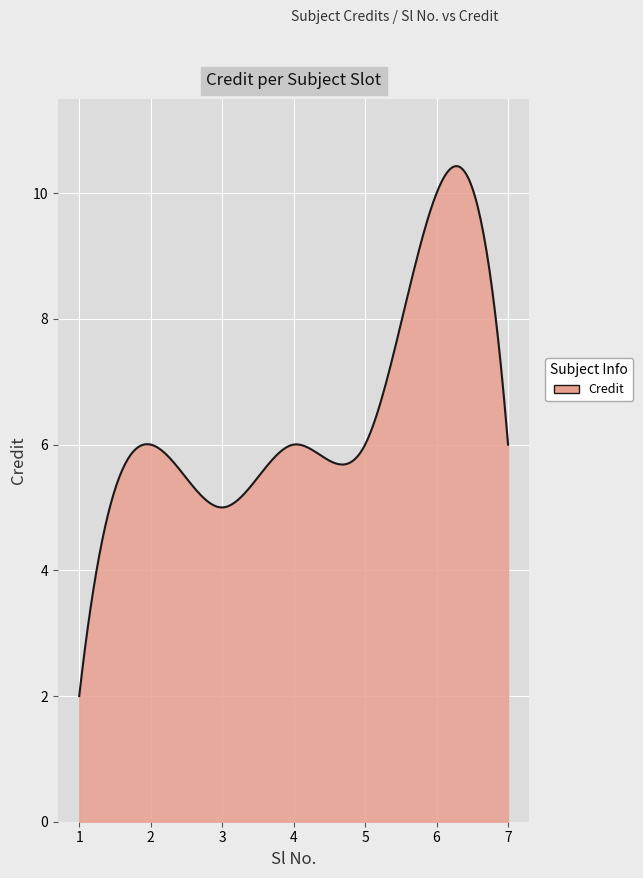

What is the smallest value displayed?

2.0